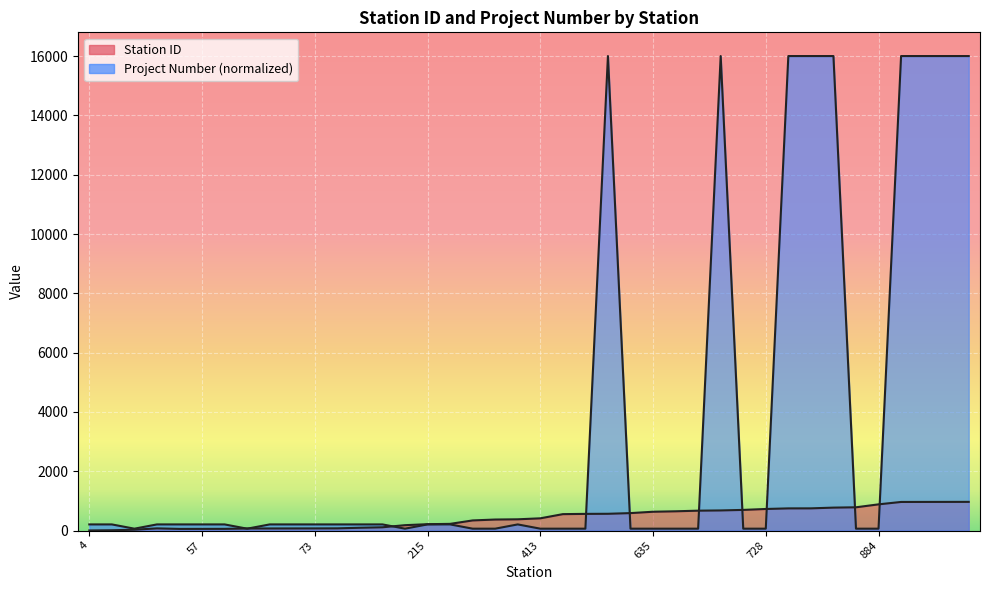

Reading left to right, list all the values displayed in this chart.

Station ID: 4.0	11.0	29.0	74.0	56.0	57.0	58.0	70.0	71.0	72.0	73.0	75.0	95.0	111.0	182.0	215.0	226.0	342.0	372.0	380.0	413.0	554.0	563.0	566.0	589.0	635.0	650.0	671.0	679.0	697.0	728.0	748.0	749.0	774.0	785.0	884.0	965.0	966.0	967.0	968.0
Project Number: 207.6	207.6	63.9	207.6	207.6	207.6	207.6	63.9	207.6	207.6	207.6	207.6	207.6	207.6	63.9	207.6	207.6	63.9	63.9	207.6	63.9	63.9	63.9	16002.0	63.9	63.9	63.9	63.9	16002.0	63.9	63.9	16002.0	16002.0	16002.0	63.9	63.9	16002.0	16002.0	16002.0	16002.0